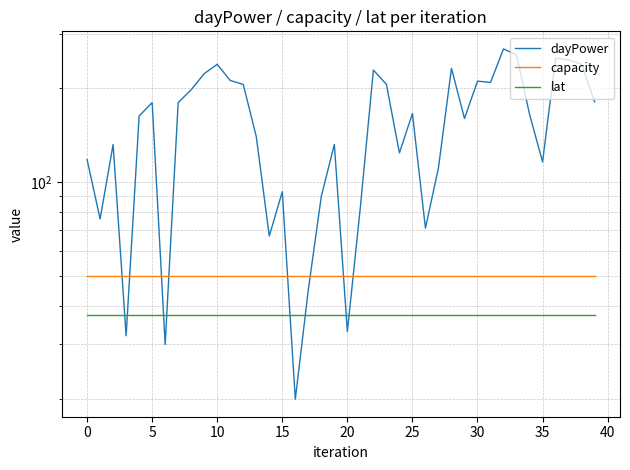

True or false: lat has more than 1 interior local peaks.

False